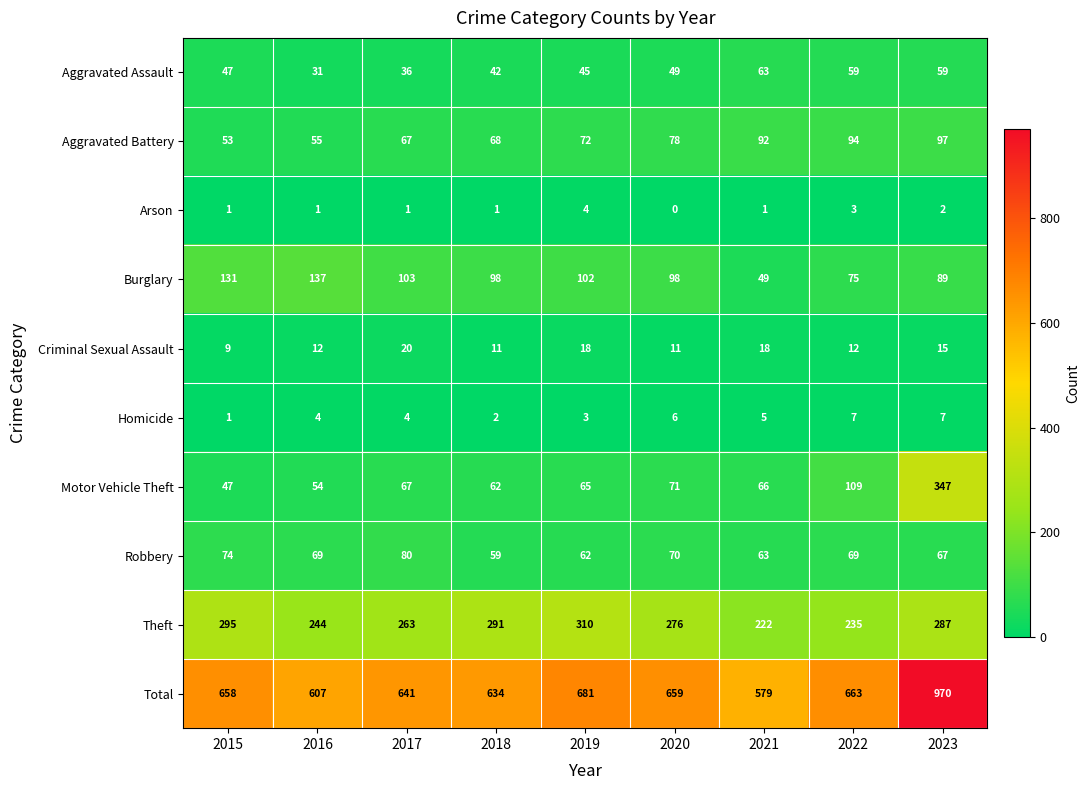

What is the approximate value of Aggravated Battery at 2022, to the nearest 5?

95